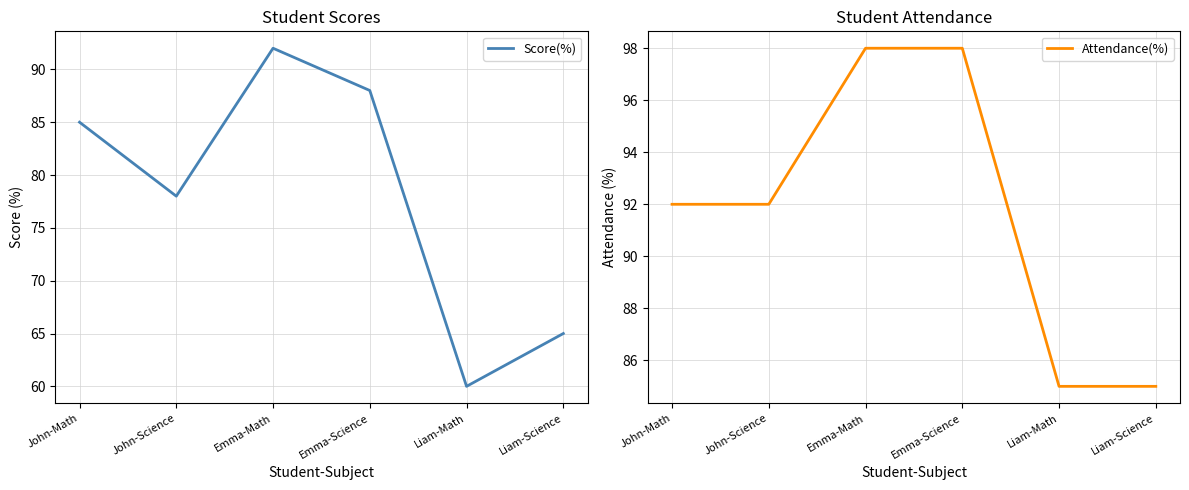

At which label does Score(%) first exceed 85?

Emma-Math